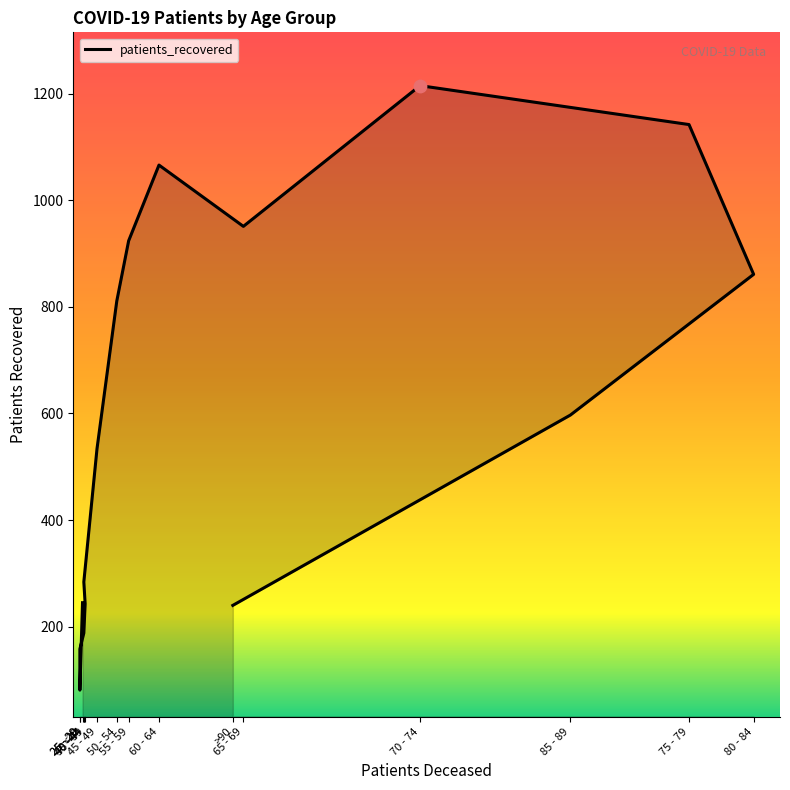

Approximately how many times larger is the value at <20 compared to 60 - 64?

0.2